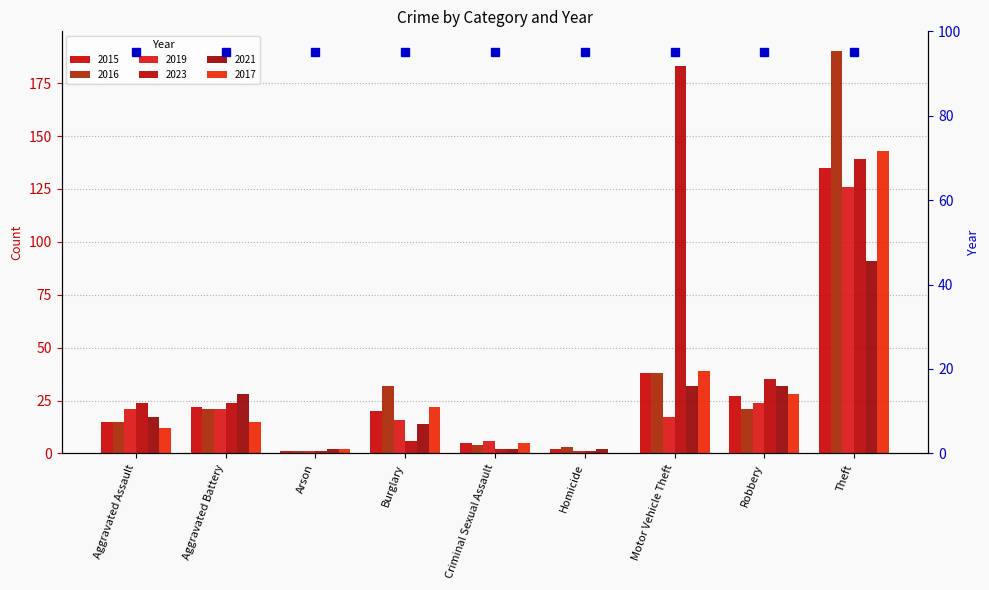

Is the value of 2017 at Burglary greater than the value of 2016 at Aggravated Battery?

Yes